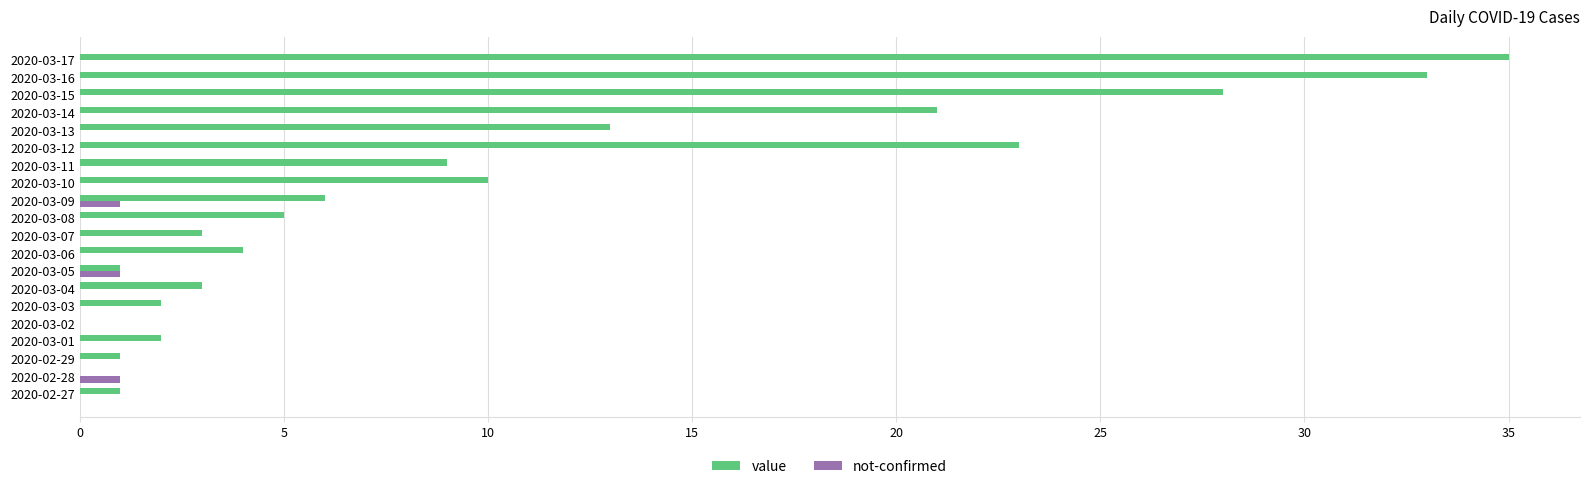

The value of value at 2020-03-12 is 37. True or false?

False